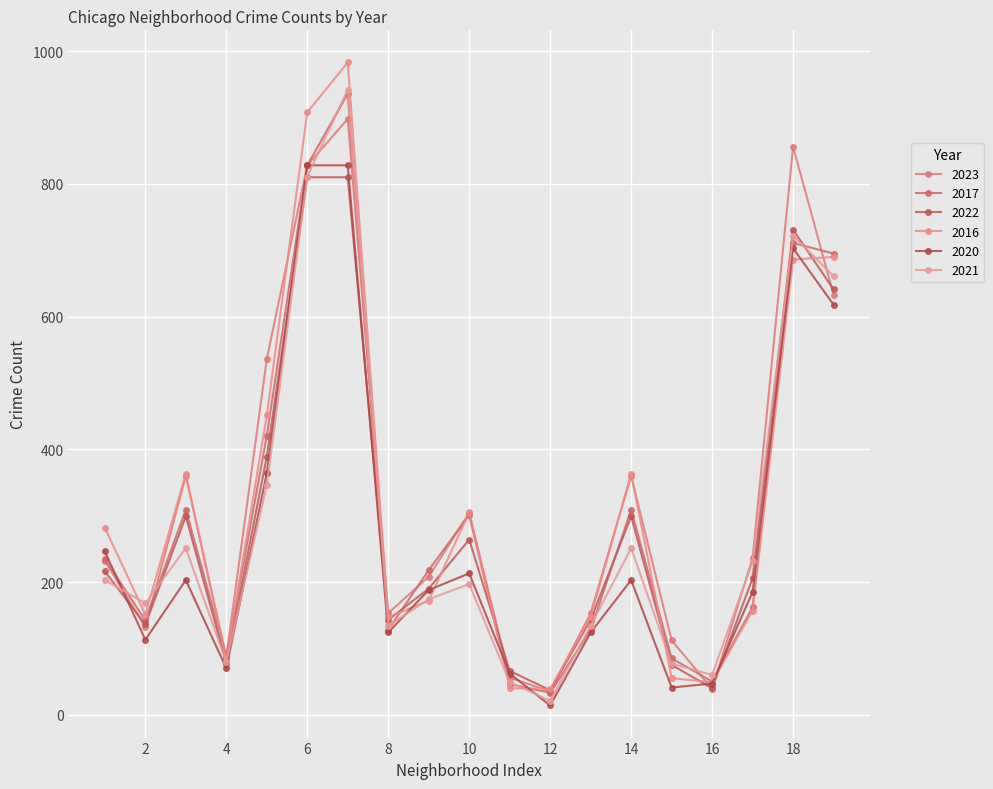

Which series has the largest total across all categories?

2023